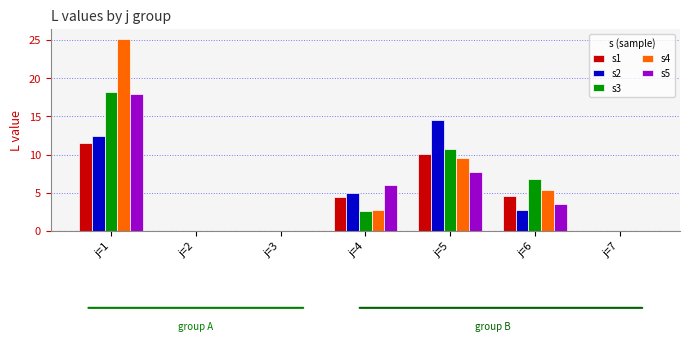

At which category is the sum across all series the highest?

j=1